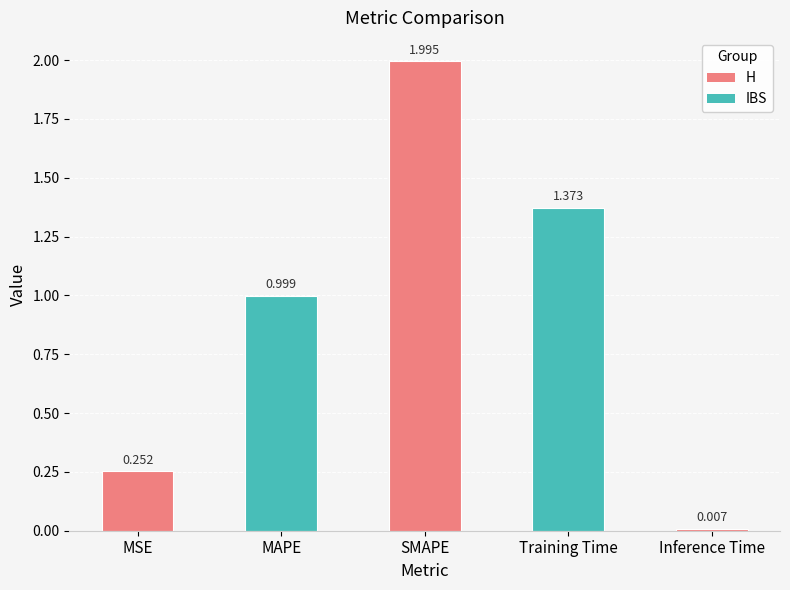

What is the value of the 2nd bar from the left?

1.0